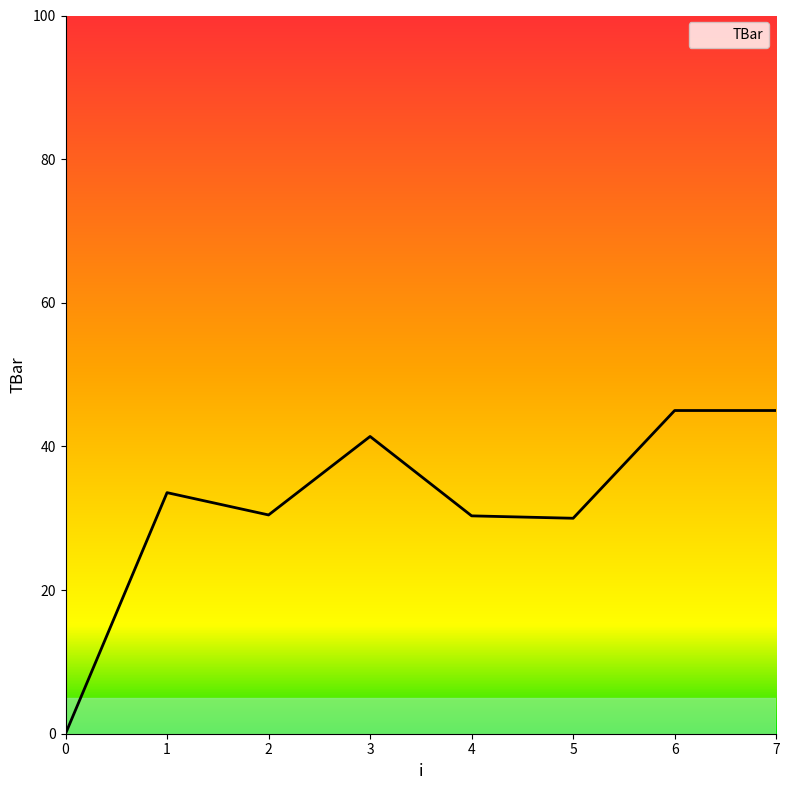

What is the change in value from 0 to 5?

+30.0